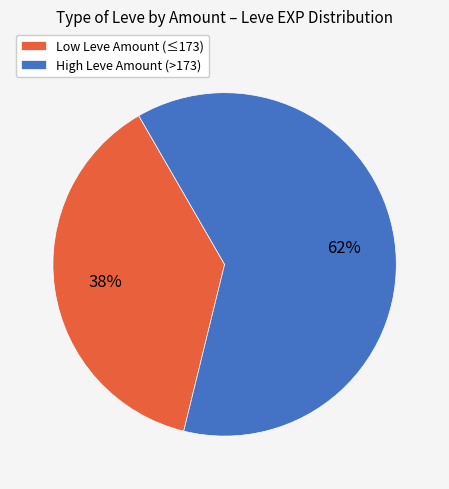

To the nearest percent, what portion does Low Leve Amount (≤173) represent?

38%